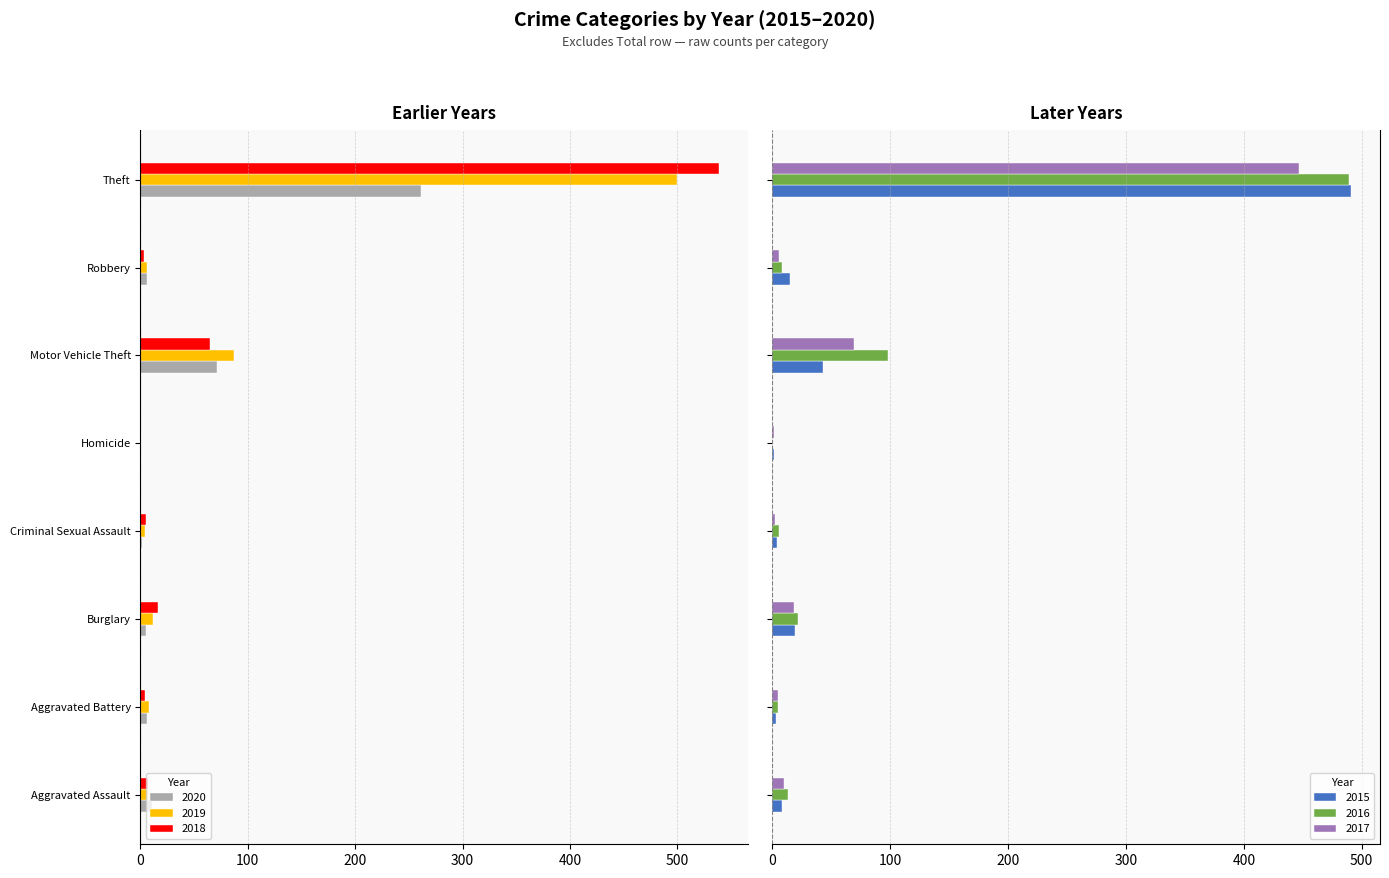

Reading left to right, list all the values displayed in this chart.

2015: 8	3	19	4	1	43	15	491
2016: 13	5	22	6	0	98	8	489
2017: 10	5	18	2	1	69	6	447
2018: -7	-4	-16	-5	0	-65	-3	-539
2019: -7	-8	-12	-4	0	-87	-6	-500
2020: -11	-6	-5	-1	0	-71	-6	-261